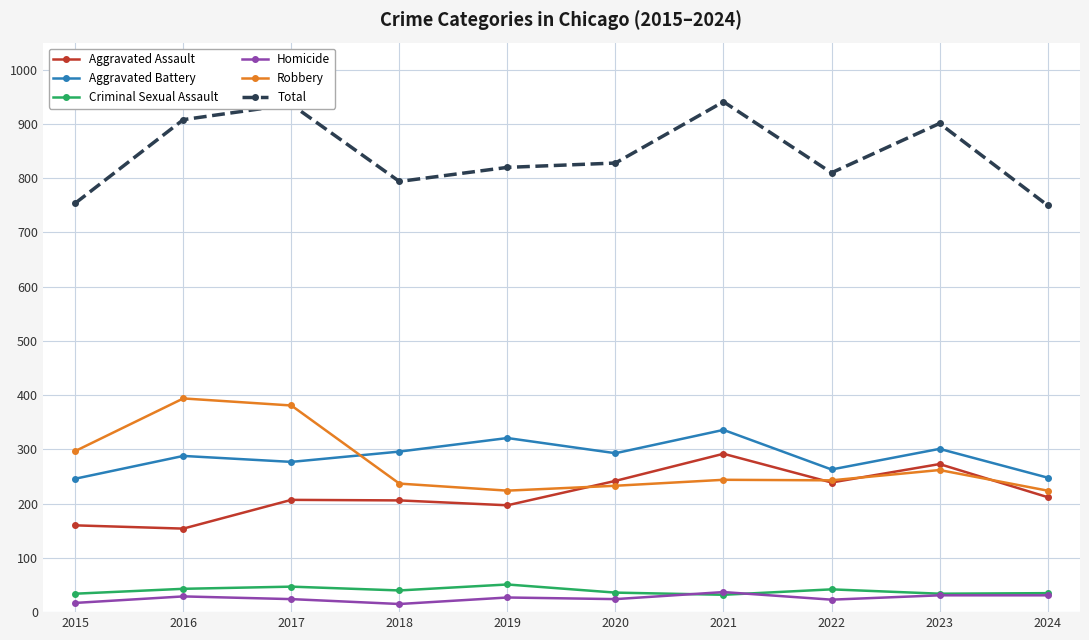

What is the total value across all series at 2019?

1640